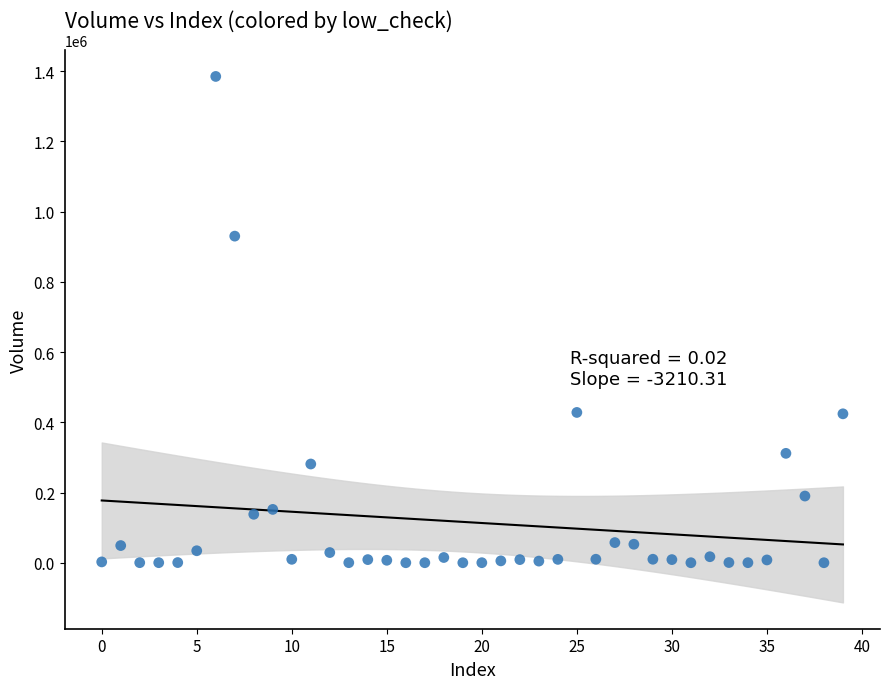

What Y value in the scatter plot is closest to 692482?

930128.7